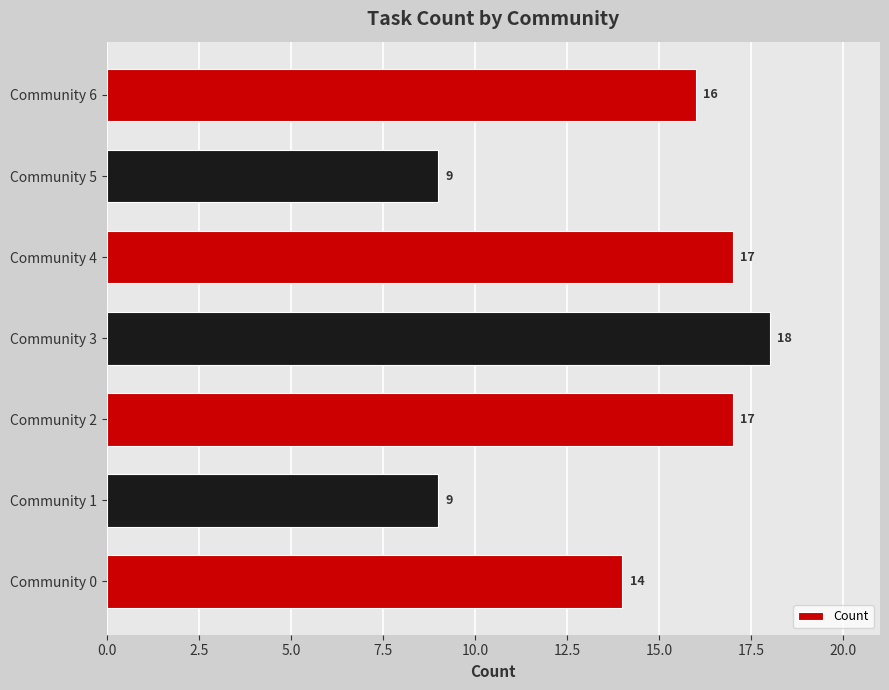

How many data points does each series have?

7